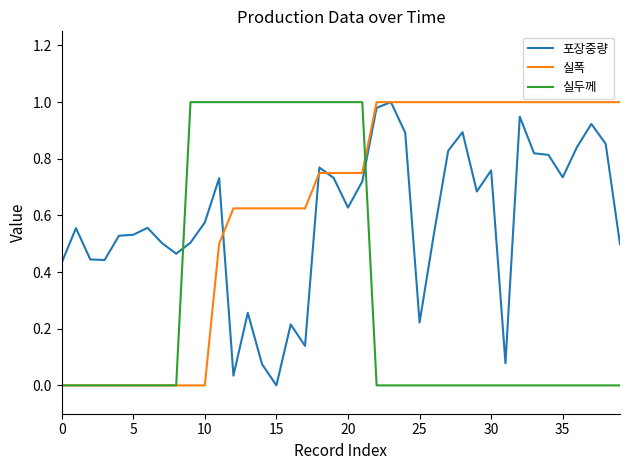

Which series has the largest total across all categories?

실폭